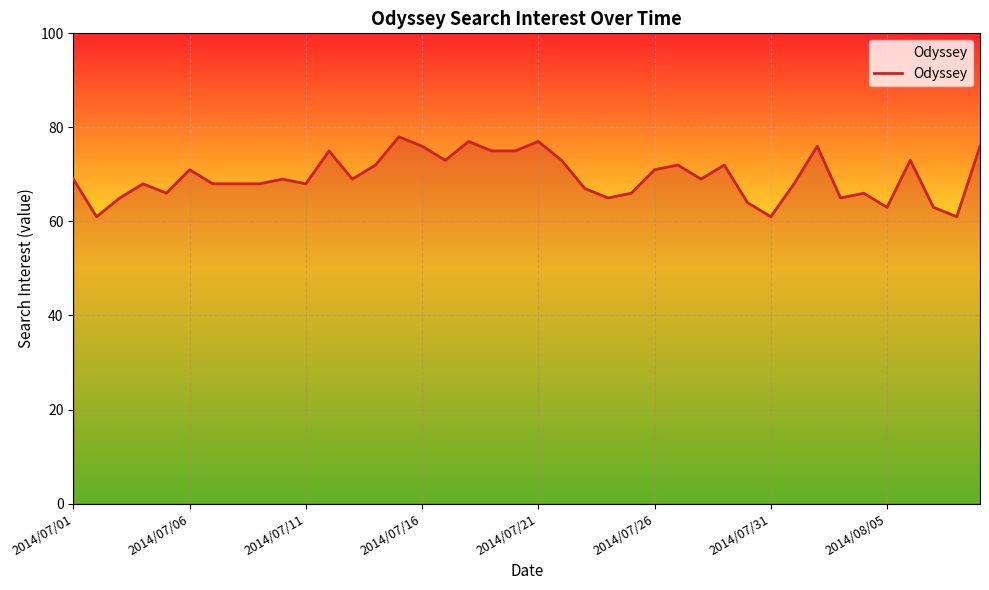

What is the sum of all values?

2779